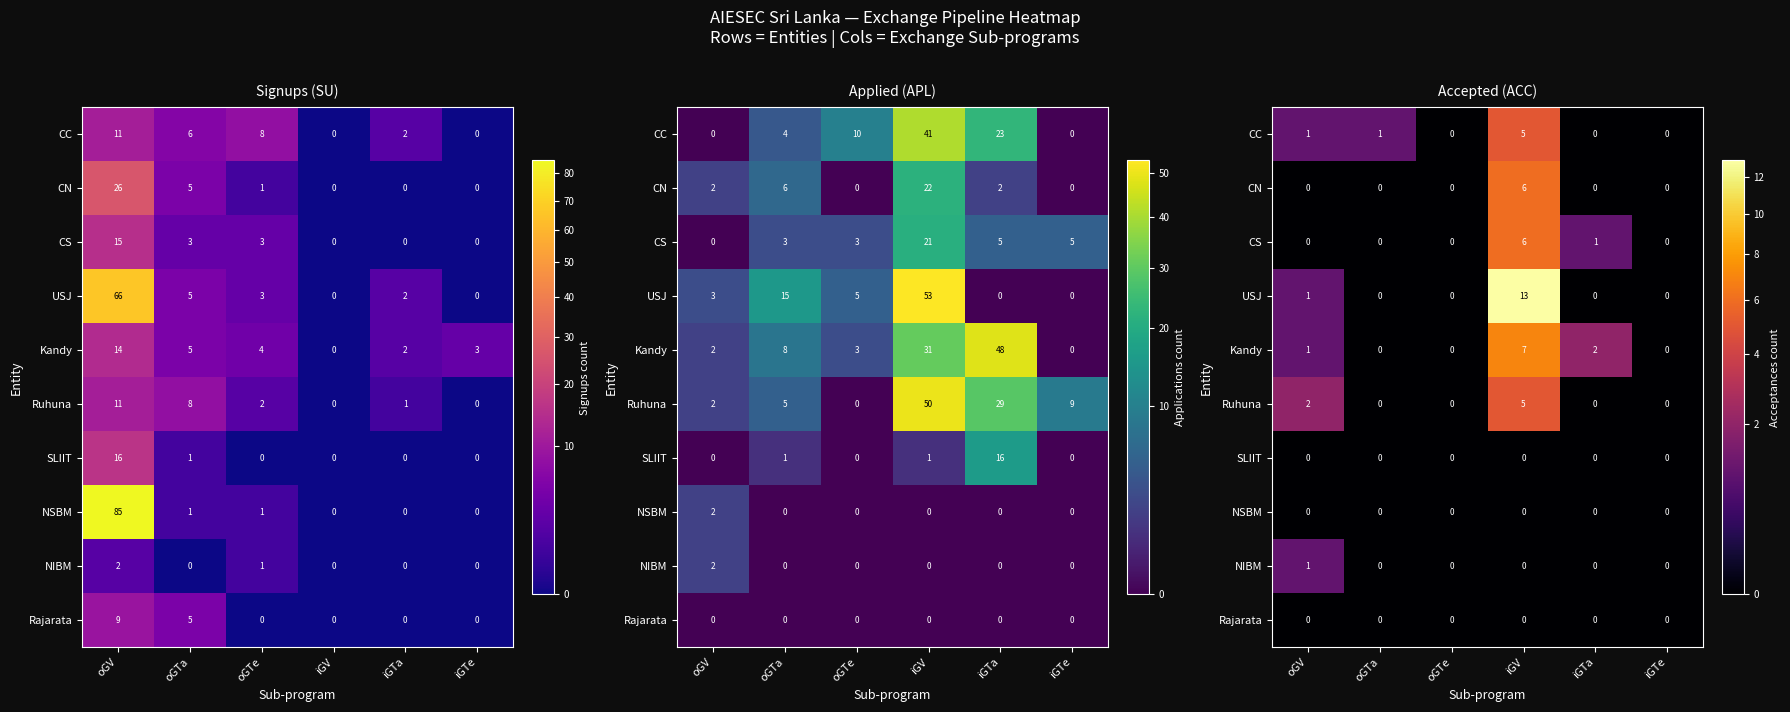

Rank the series at oGTe from lowest to highest value.

CC, CN, CS, USJ, Kandy, Ruhuna, SLIIT, NSBM, NIBM, Rajarata